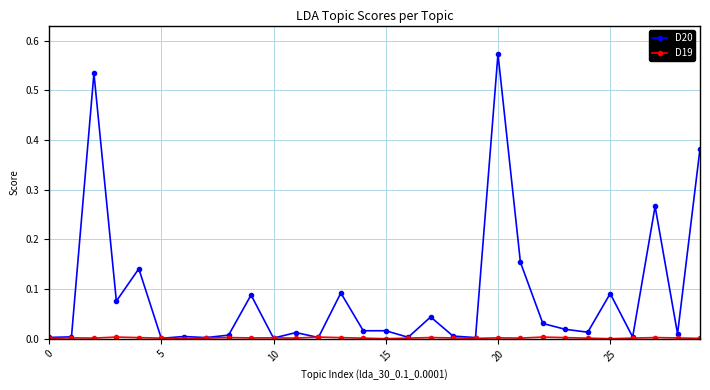

Which series has the largest total across all categories?

D20